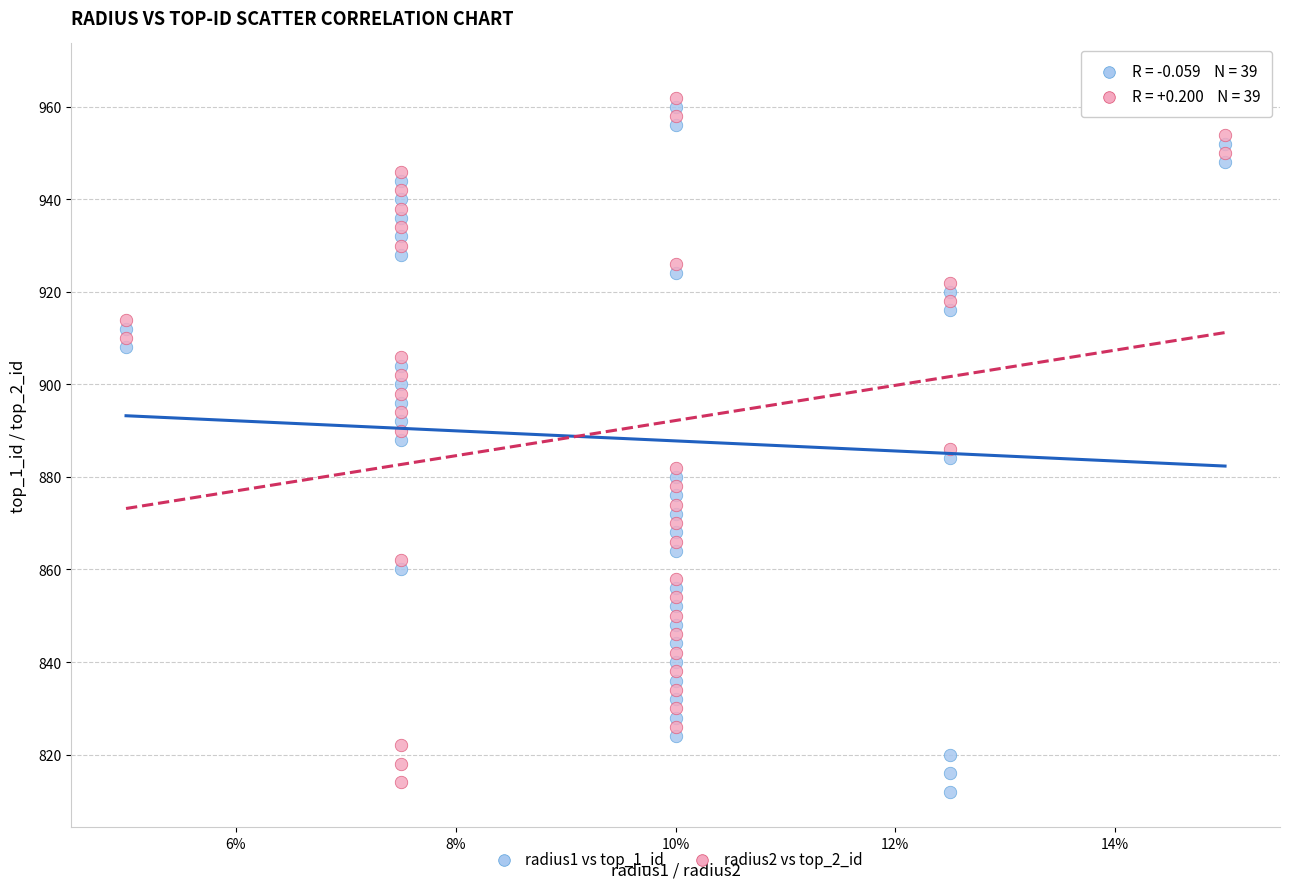

What are all the series names shown in the legend?

radius1 vs top_1_id, radius2 vs top_2_id